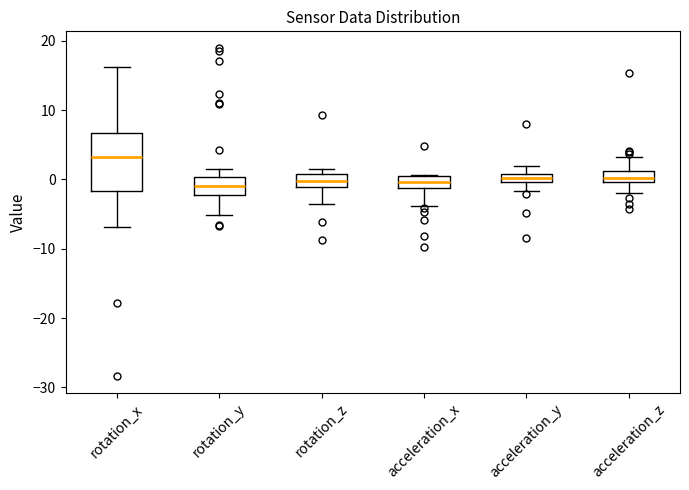

Which box's median line is the highest?

rotation_x